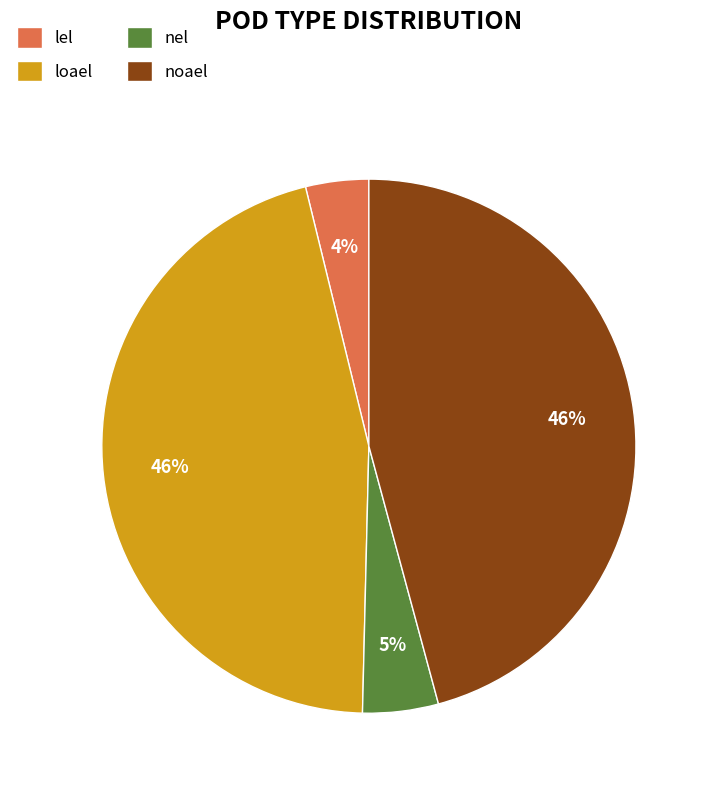

Is it true that nel is 14% of the pie?

False